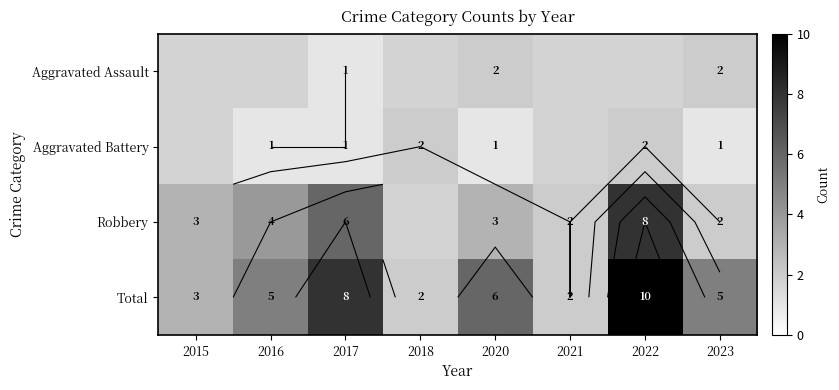

Which series has the widest spread of values?

Total